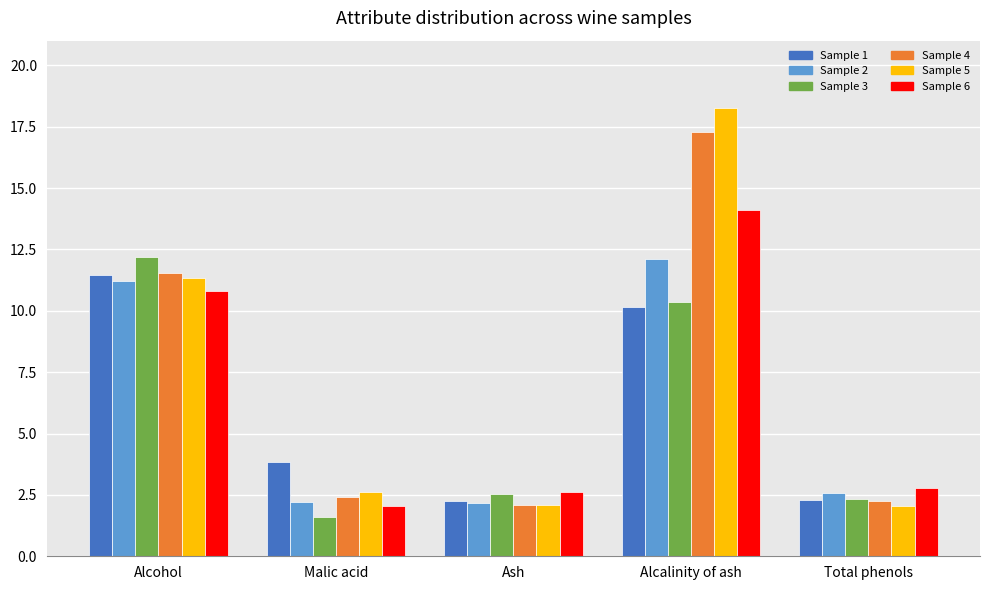

Count the number of data series in this chart.

6